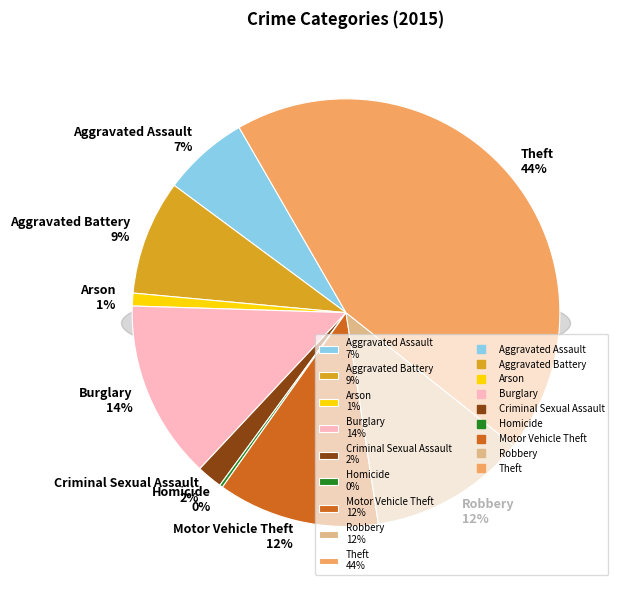

To the nearest percent, what percentage of the pie is Burglary?

14%